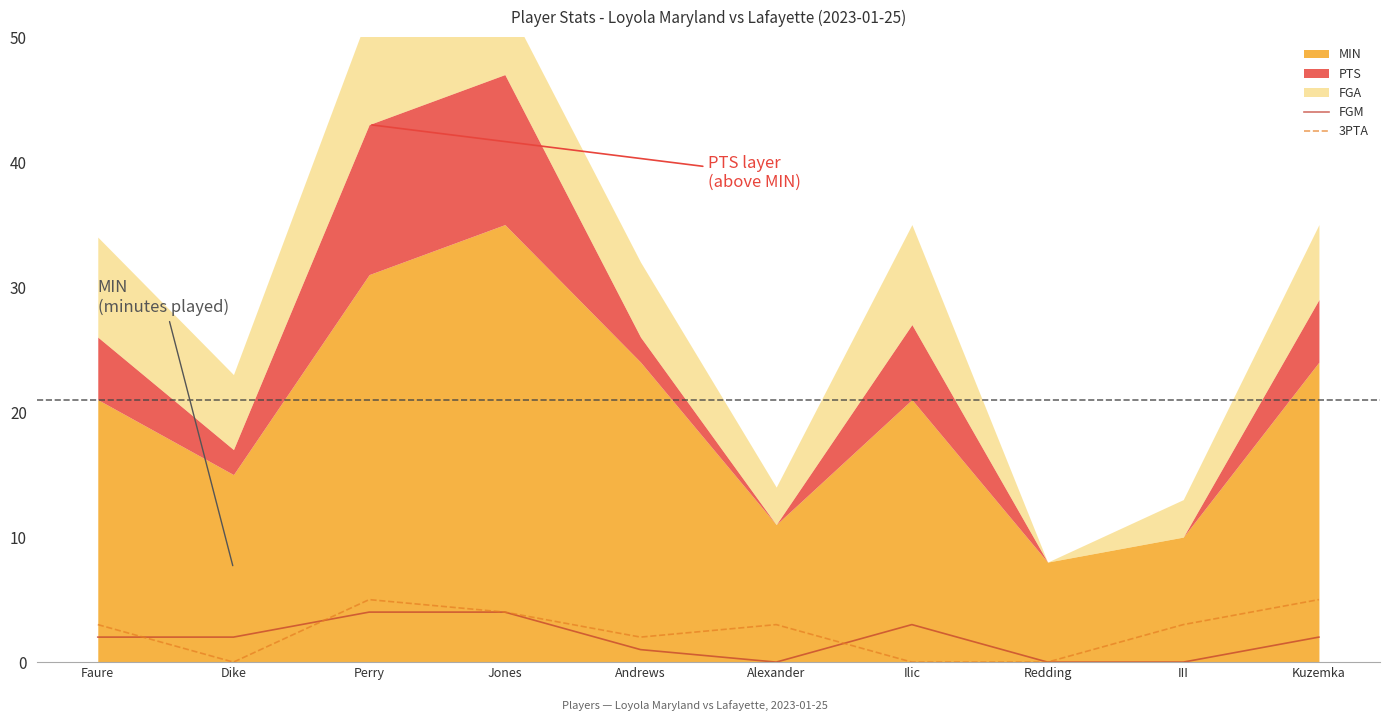

What is the average value of the FGM series?

2